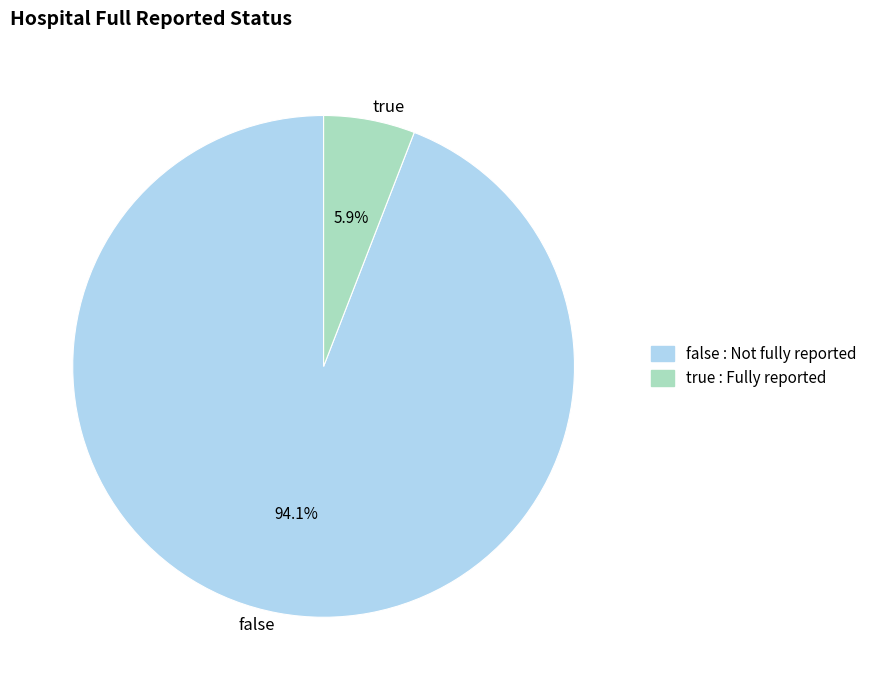

Count the number of slices in the pie.

2